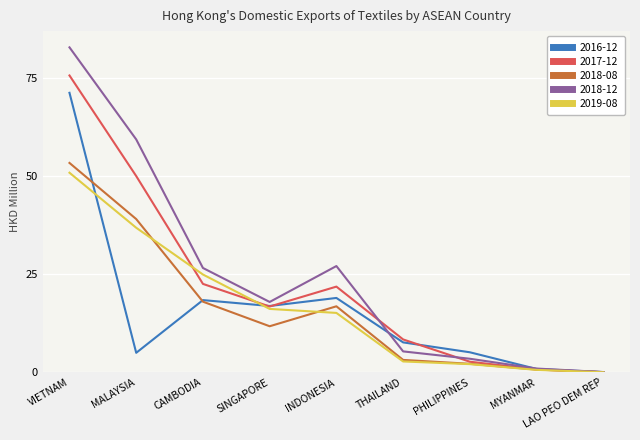

How many series are shown in this chart?

5